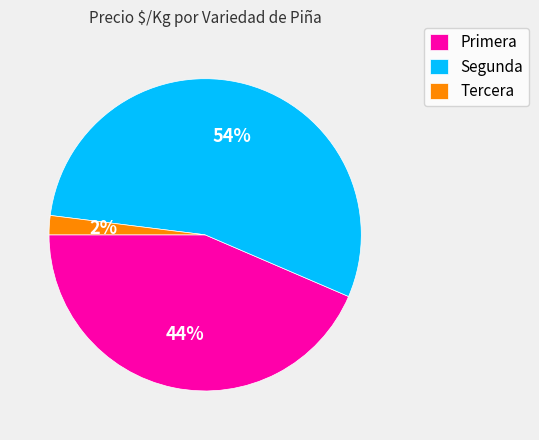

What percentage is the Tercera slice, to the nearest percent?

2%